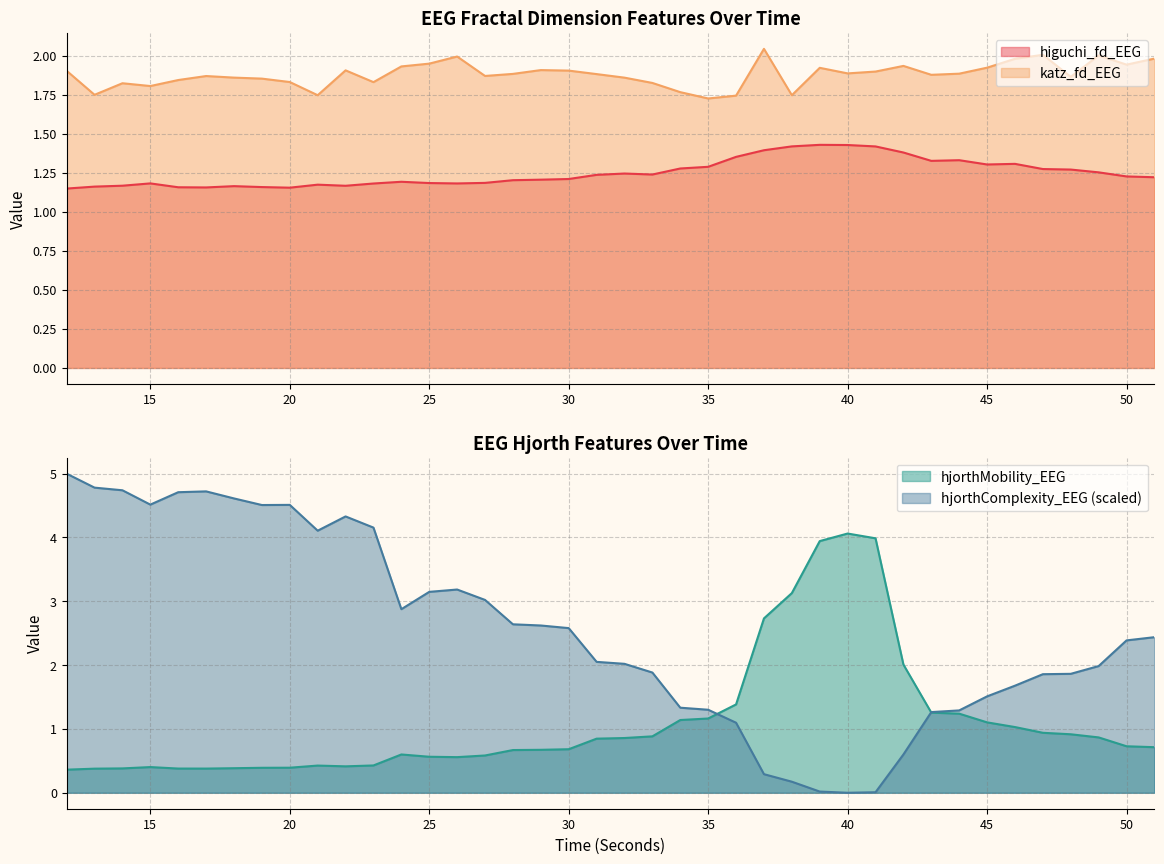

Which label corresponds to the smallest value in the chart?

40